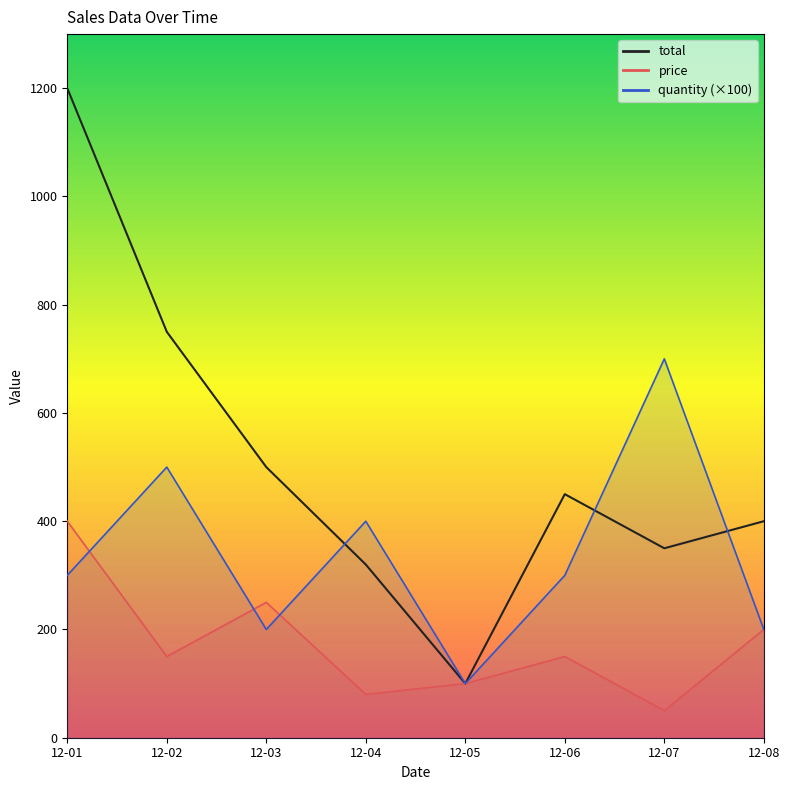

List the labels in order of quantity value, largest first.

2024-12-07, 2024-12-02, 2024-12-04, 2024-12-01, 2024-12-06, 2024-12-03, 2024-12-08, 2024-12-05